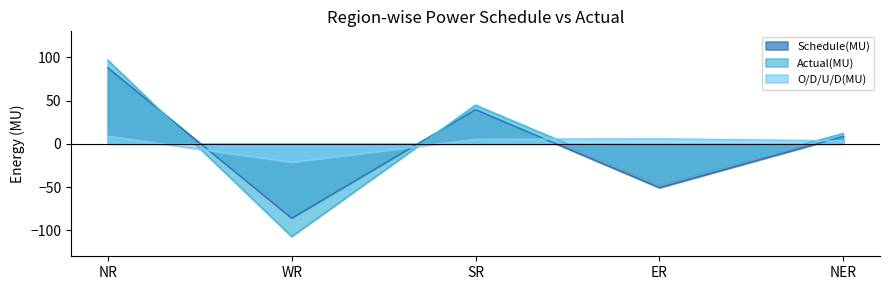

True or false: Actual(MU) has a value of 96.7 at NR.

True